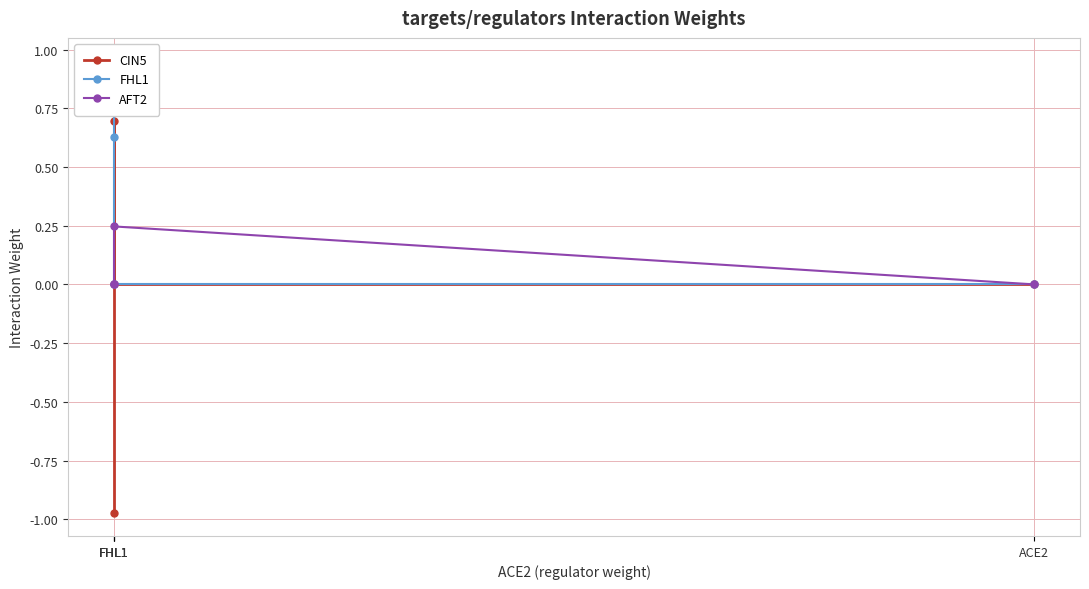

What is the difference between the AFT2 values at FHL1 and FHL1?

0.2